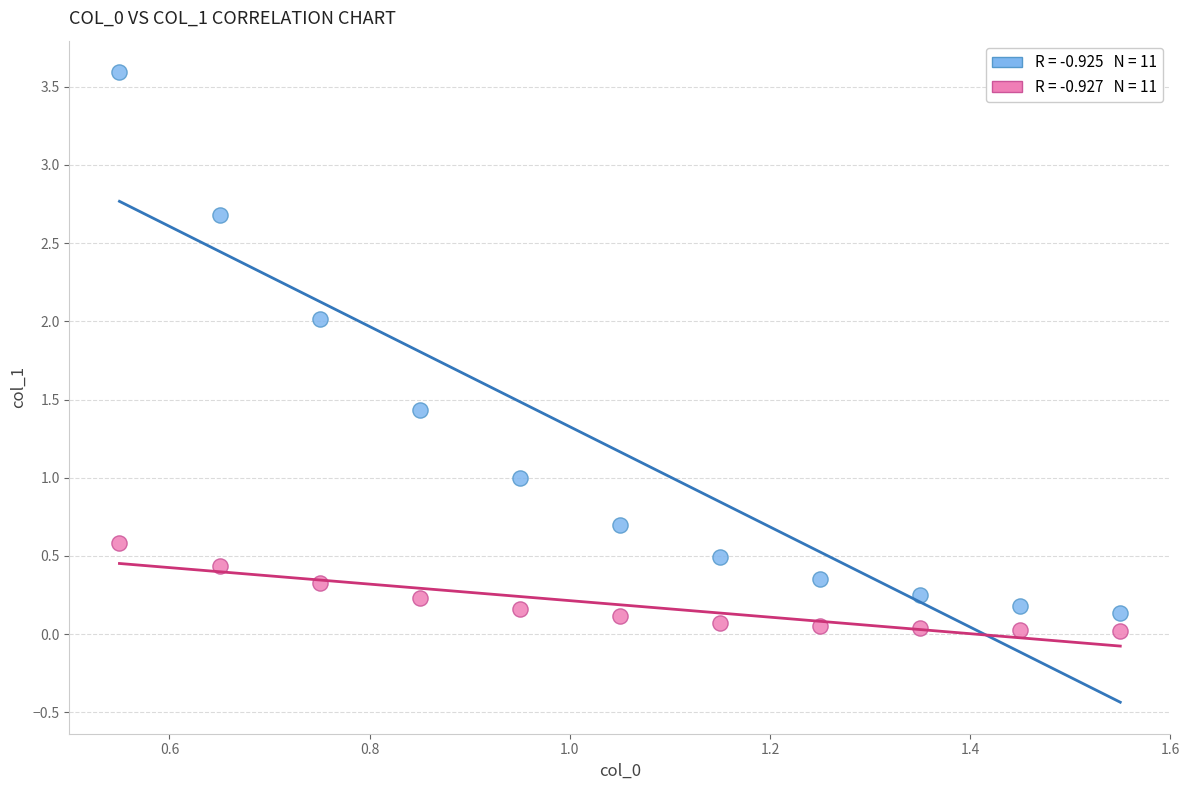

Across all data points, what is the range of Y values (max minus min)?

3.6